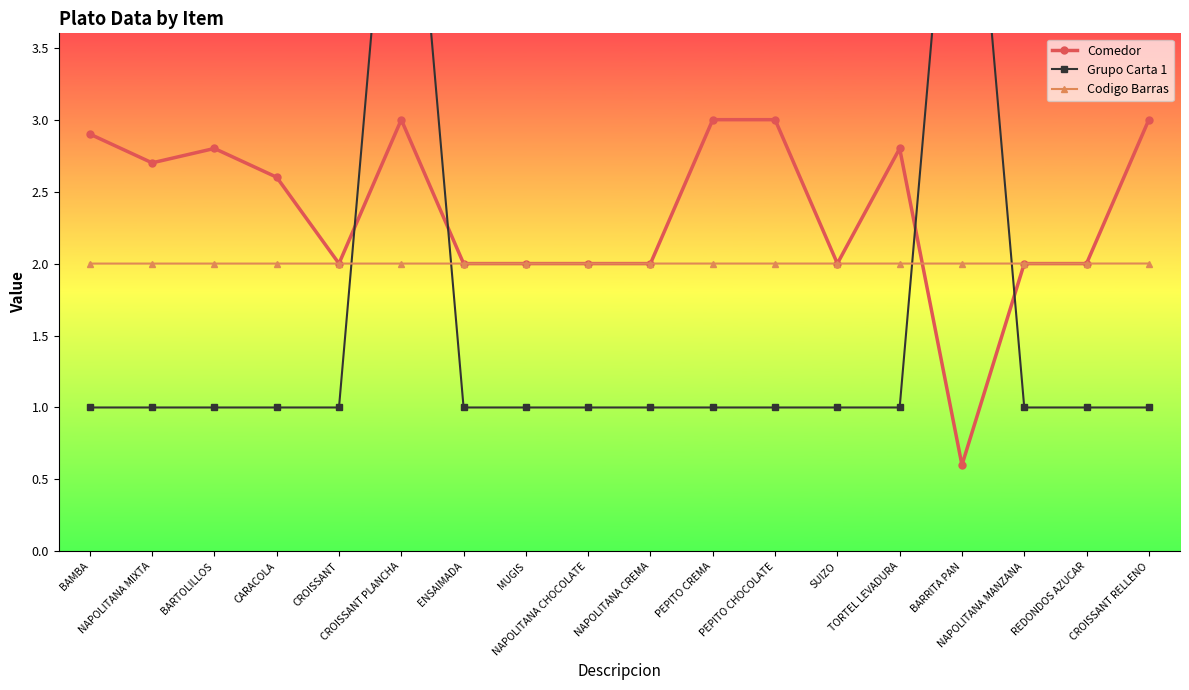

Between which two adjacent categories do Comedor and Grupo Carta 1 first intersect?

CROISSANT and CROISSANT PLANCHA